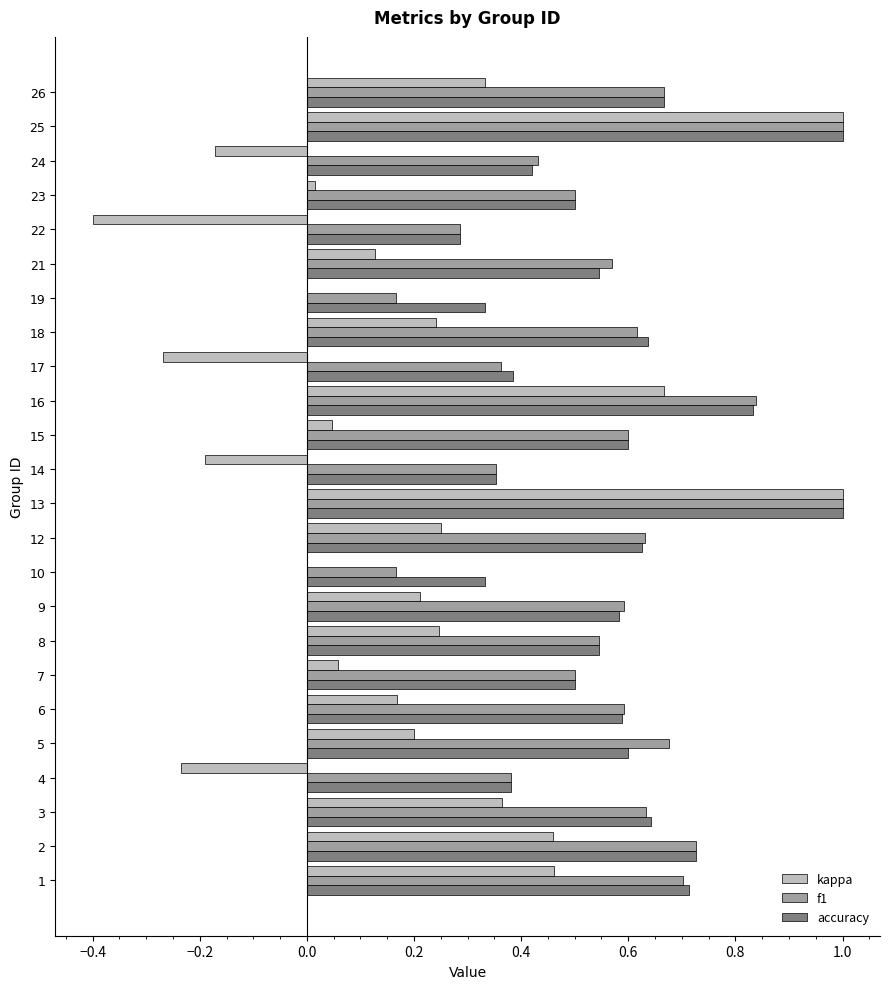

Is the value of accuracy at 26 greater than the value of f1 at 23?

Yes